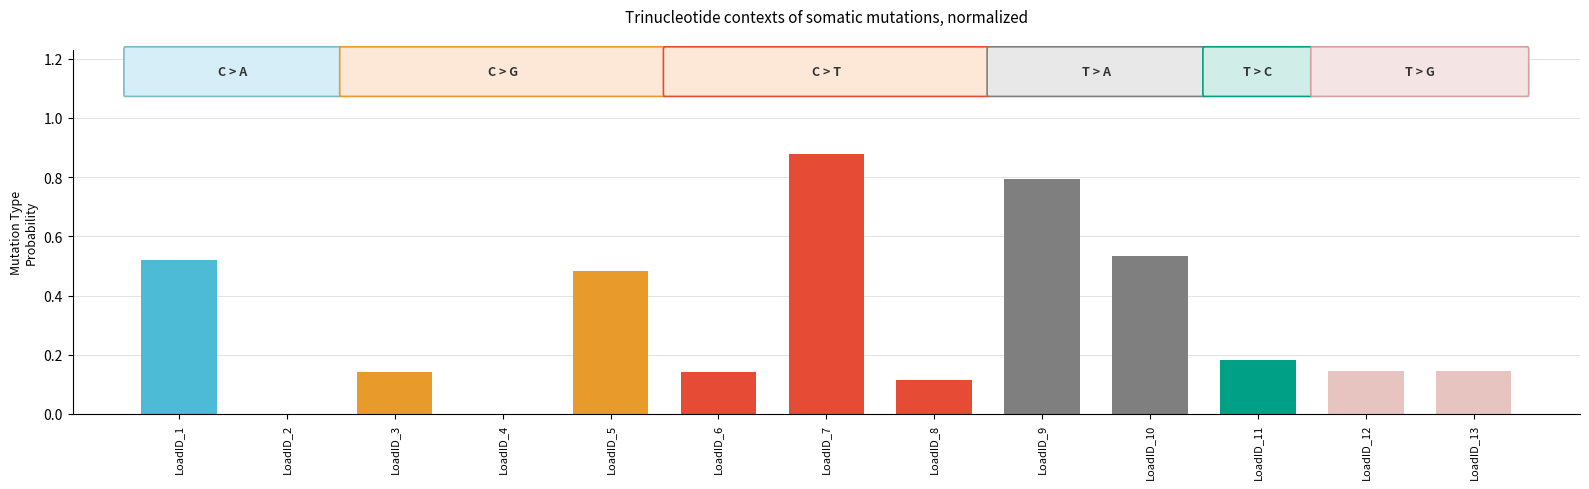

Are the bars horizontal?

No